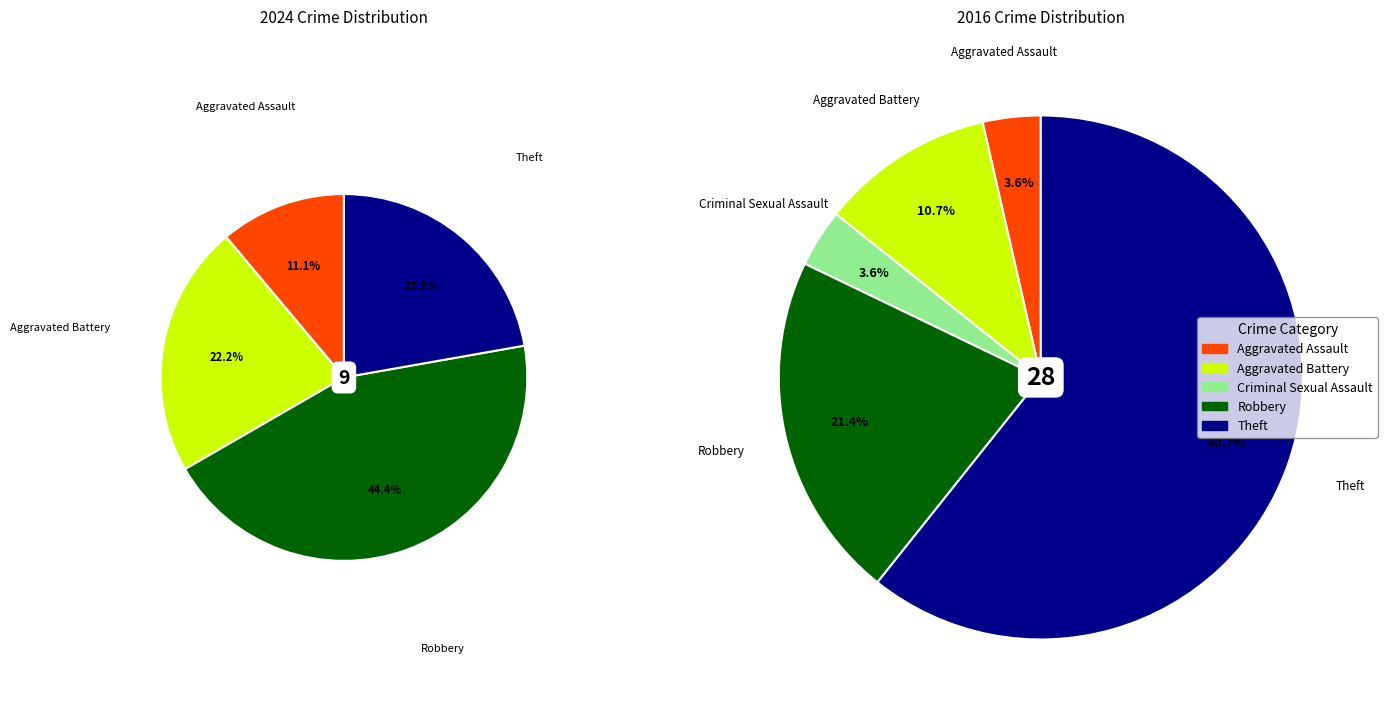

How many slices are in this pie chart?

5